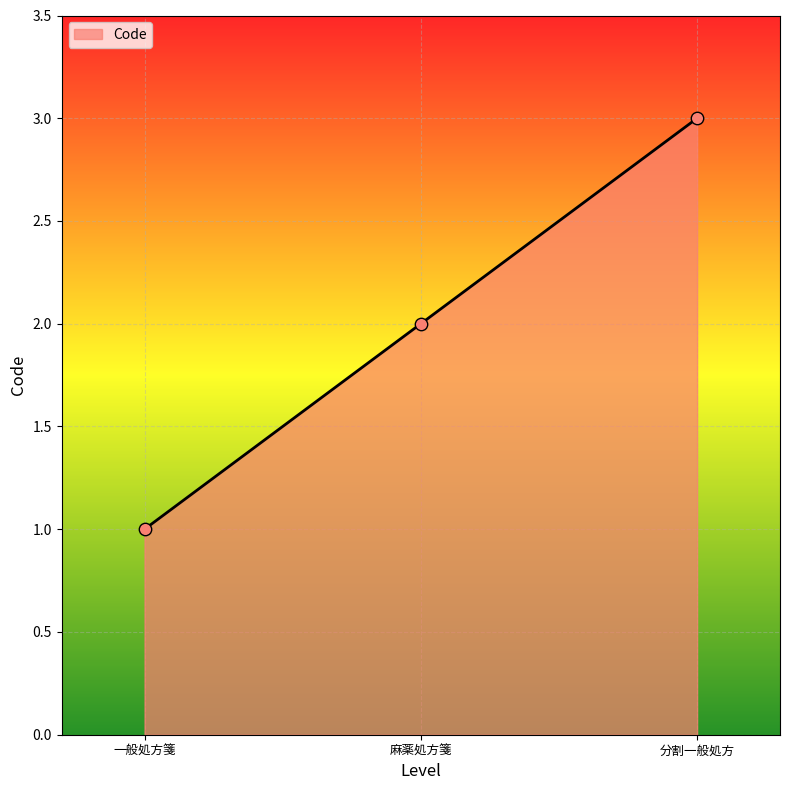

Which has a higher value, 分割一般処方 or 一般処方箋?

分割一般処方